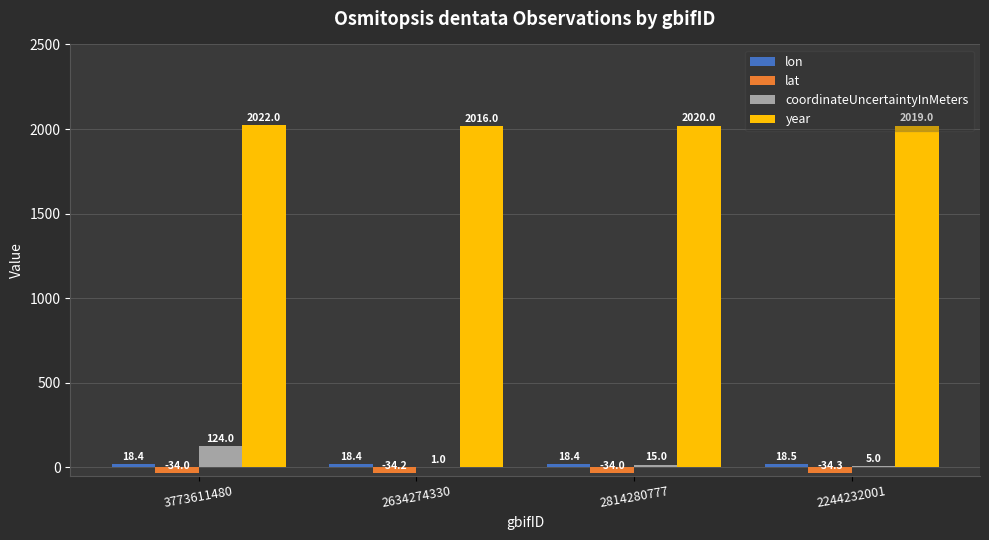

Which category has the highest value in the lat series?

2814280777